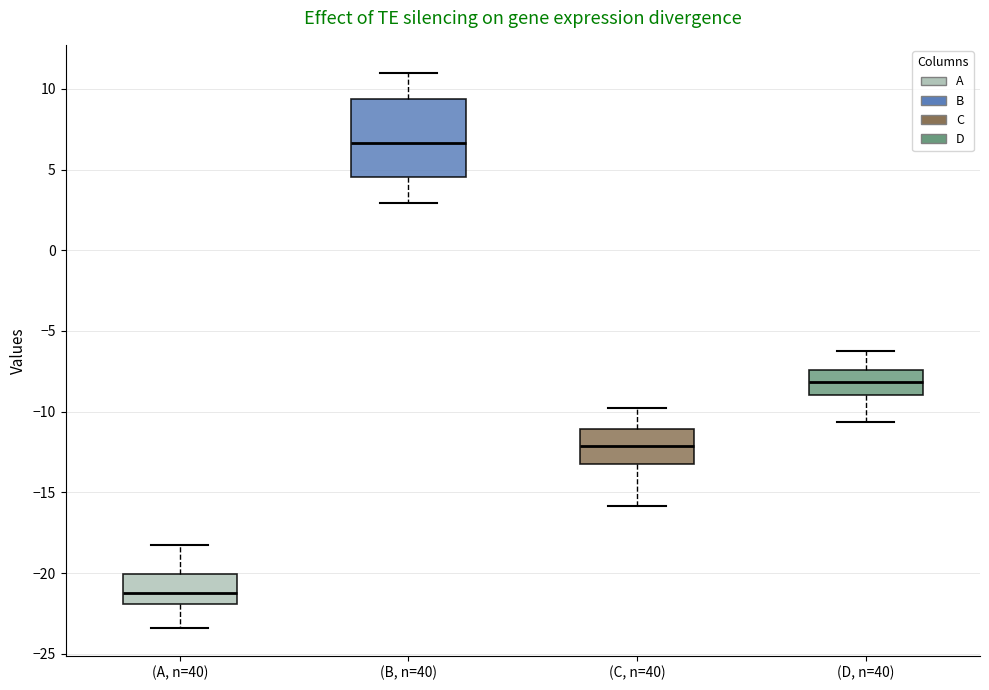

Where does the lower whisker of the box for (B, n=40) end on the y-axis? The values are not printed on the chart, so give them approximately, as read against the axis.

3.0